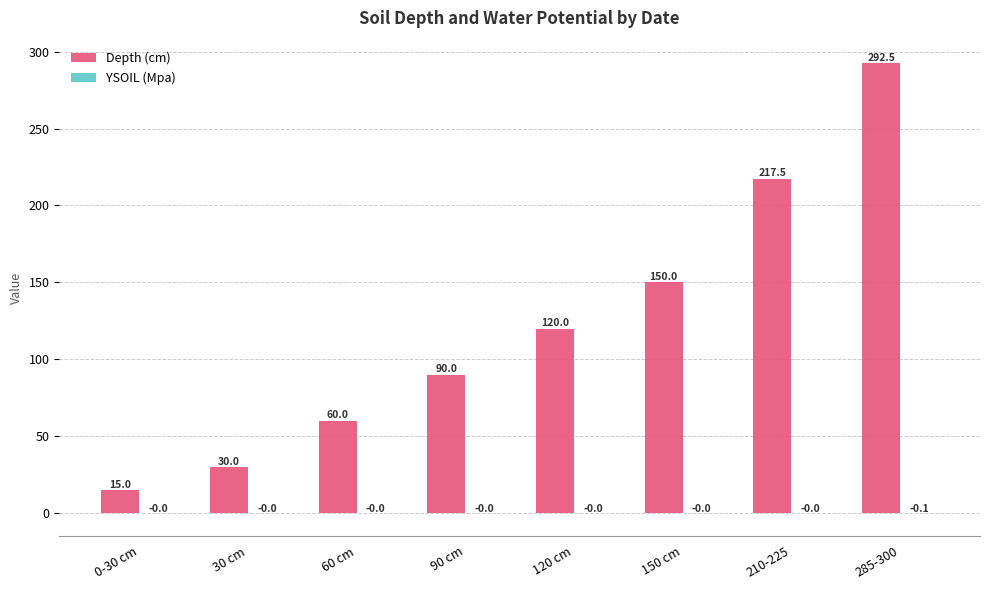

What is the approximate value of Depth (cm) at 90 cm?

90.0